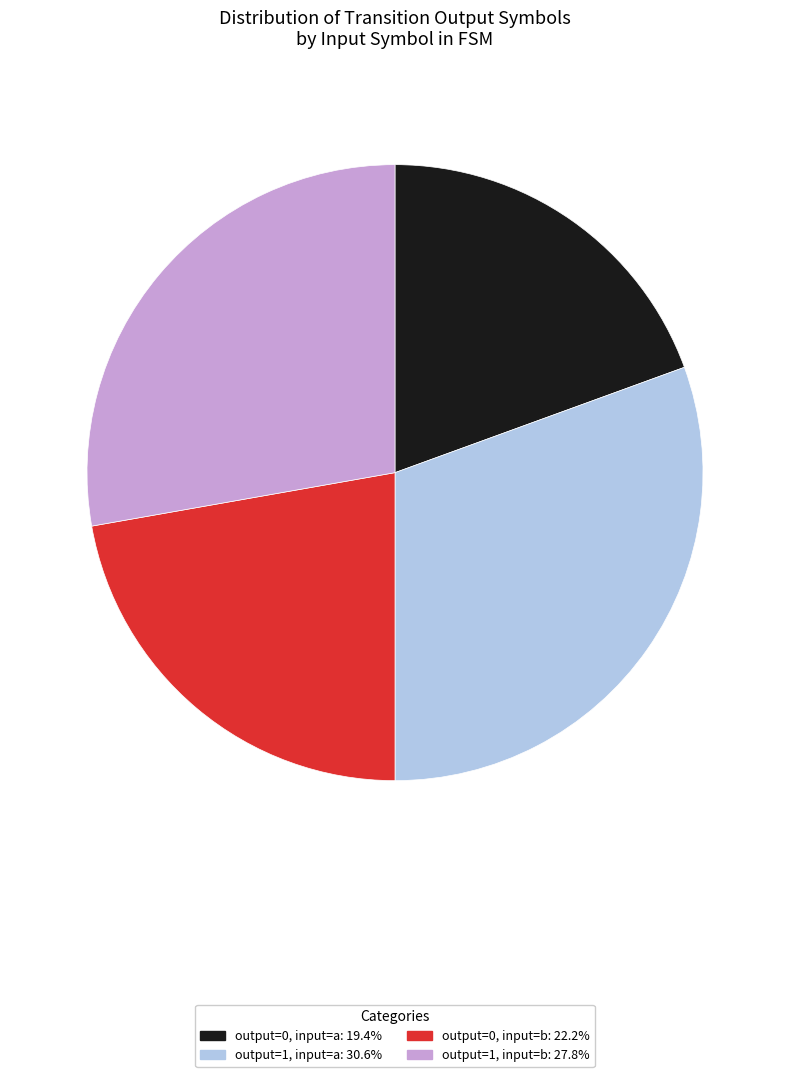

Does any single category account for the majority?

No